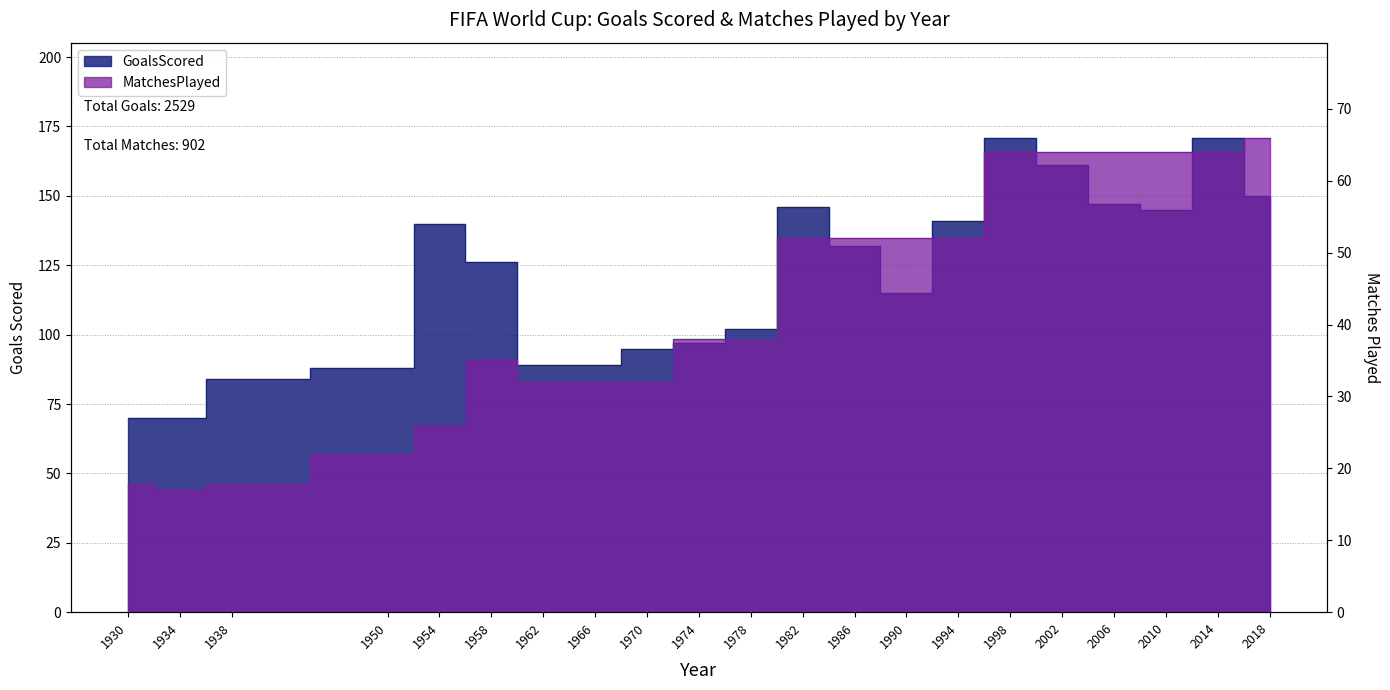

What is the smallest value displayed?

17